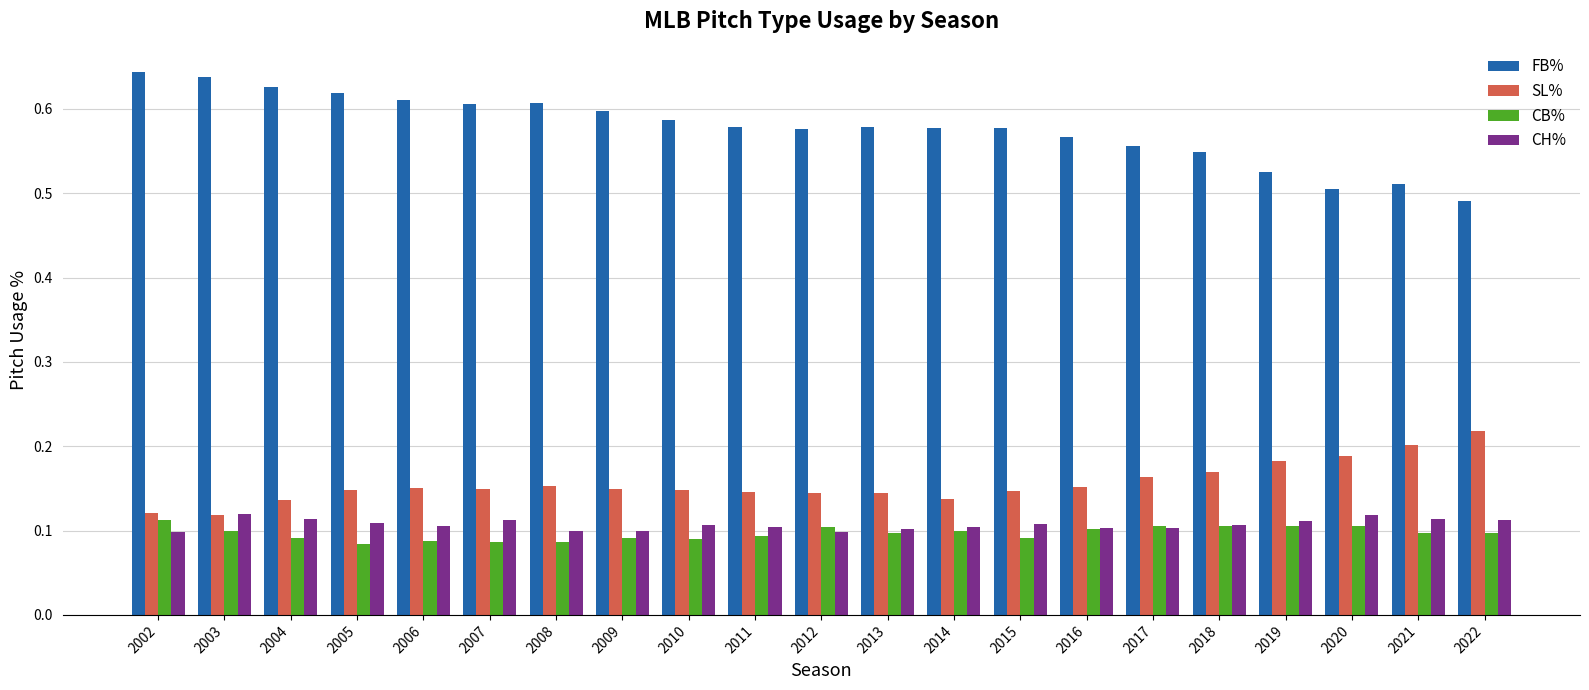

What is the sum of all CB% values?

2.0